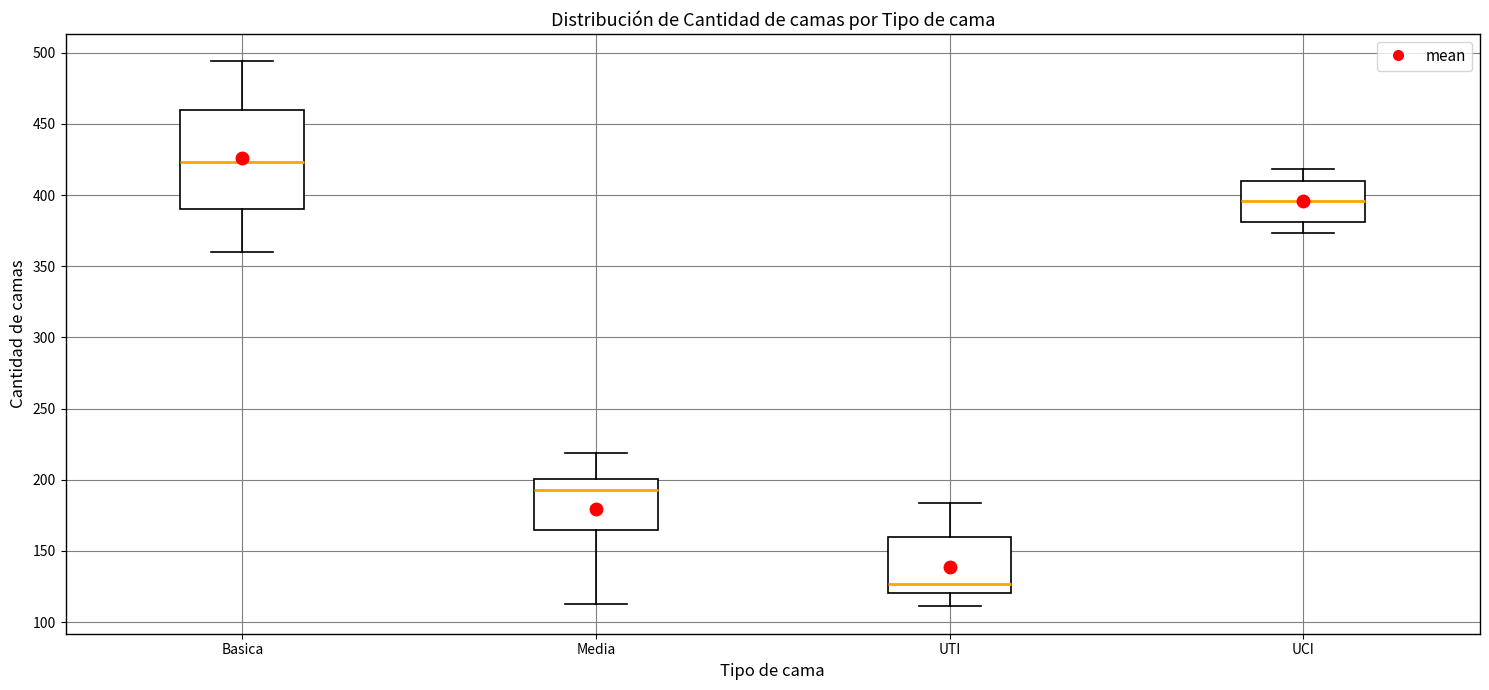

Reading left to right, read every box against the y-axis: the position of its median line, the range the box covers, and the ends of its whiskers. The values are not printed on the chart, so give them approximately, as read against the axis.

Basica: median 425, box 390 to 460, whiskers 360 to 495
Media: median 195, box 165 to 200, whiskers 115 to 220
UTI: median 125, box 120 to 160, whiskers 110 to 185
UCI: median 395, box 380 to 410, whiskers 375 to 420